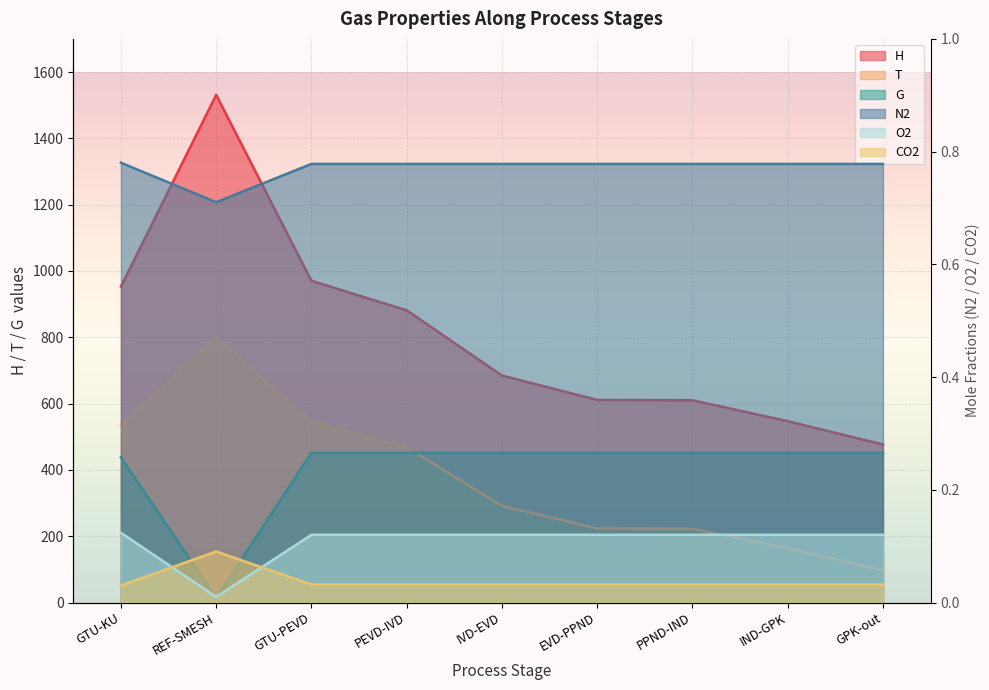

Which series has the largest total across all categories?

H